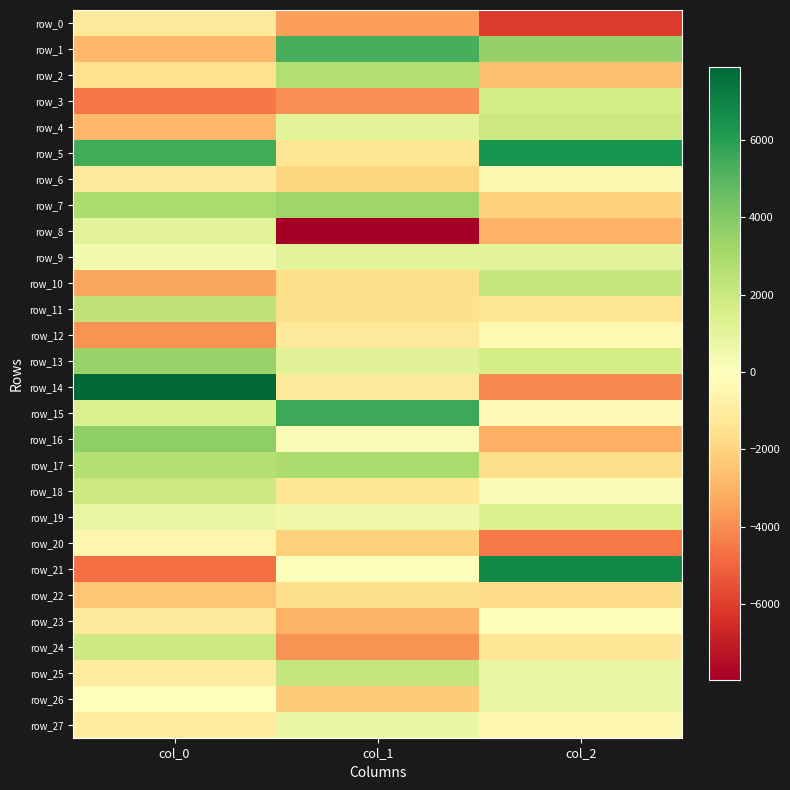

The row_26 series shows -558.9 at col_1. True or false?

False